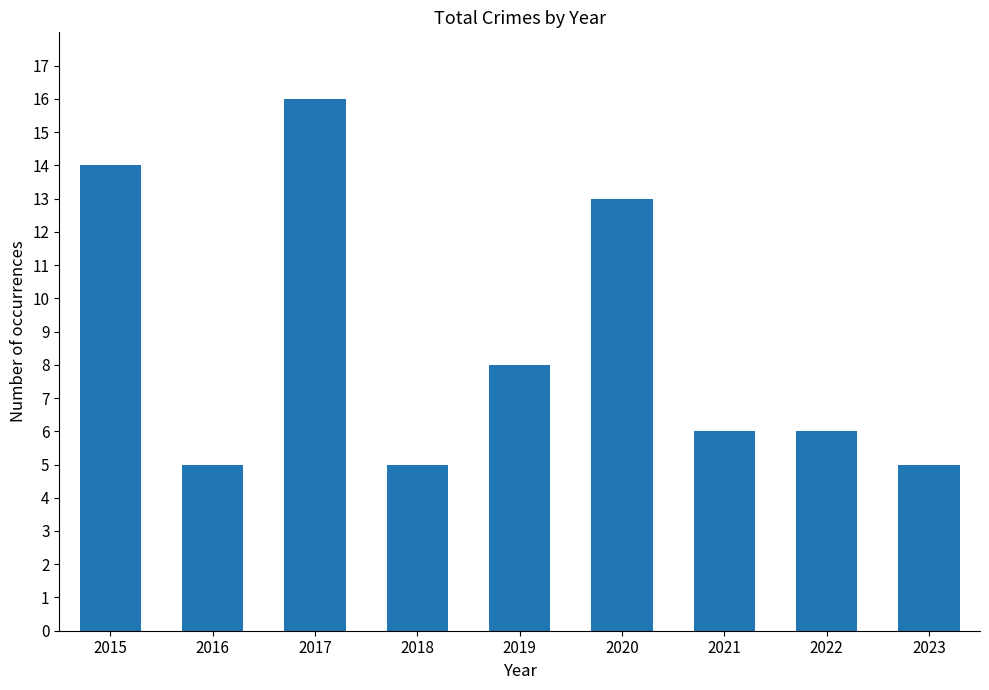

Is it true that the value at 2019 is 8?

True